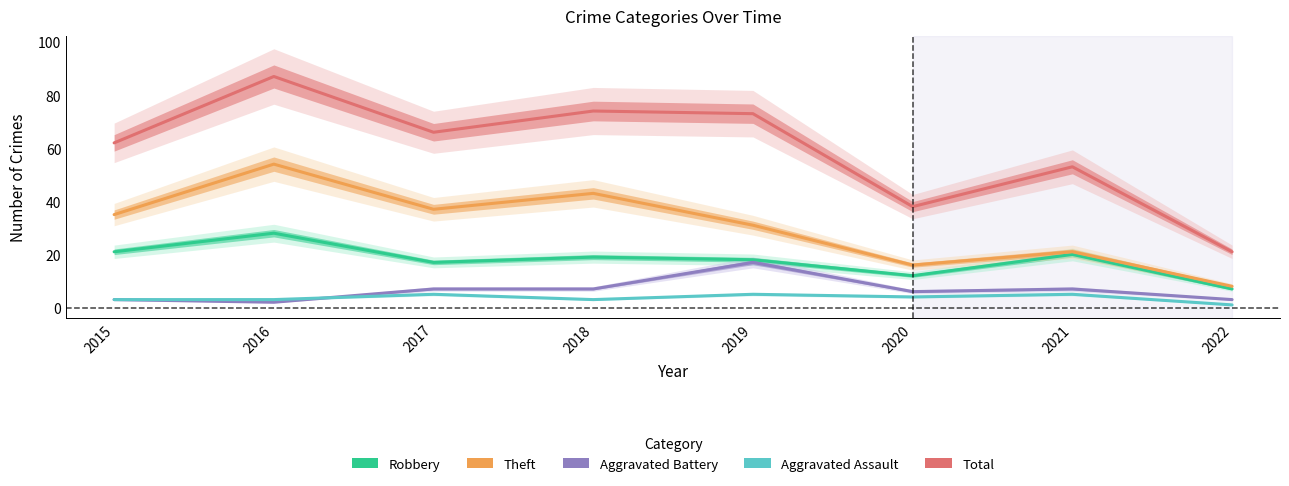

True or false: Theft and Robbery cross at least once.

False